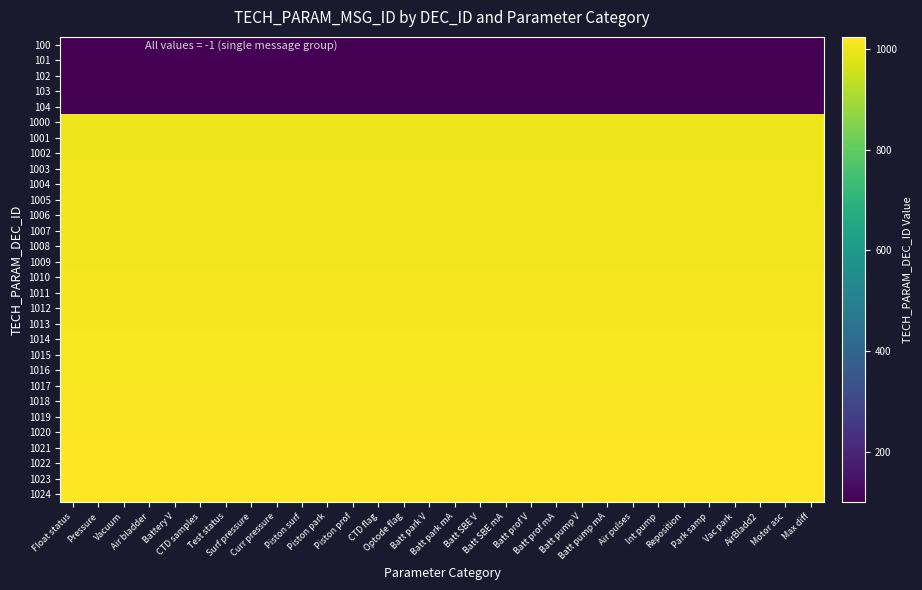

Rank the series at Float status from lowest to highest value.

100, 101, 102, 103, 104, 1000, 1001, 1002, 1003, 1004, 1005, 1006, 1007, 1008, 1009, 1010, 1011, 1012, 1013, 1014, 1015, 1016, 1017, 1018, 1019, 1020, 1021, 1022, 1023, 1024